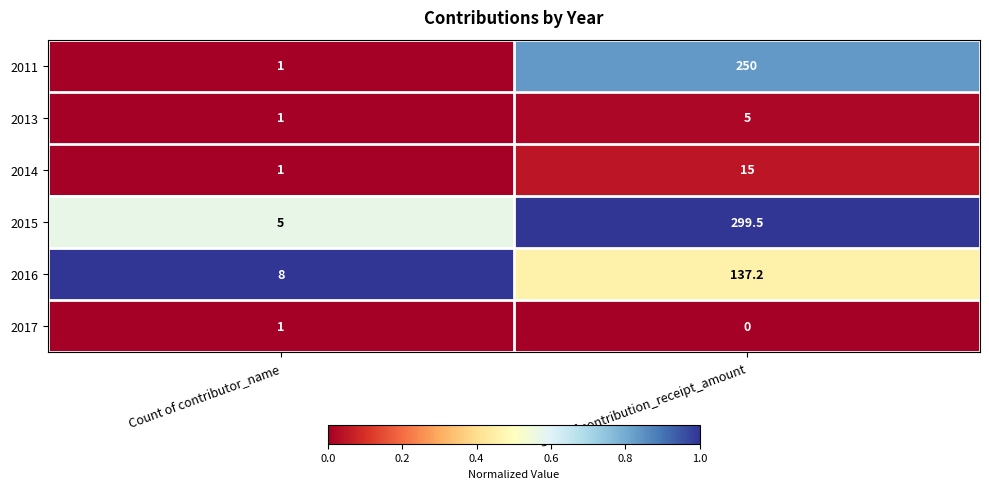

Reading left to right, transcribe all the data shown in this chart.

2011: 1.0	250.0
2013: 1.0	5.0
2014: 1.0	15.0
2015: 5.0	299.5
2016: 8.0	137.2
2017: 1.0	0.0